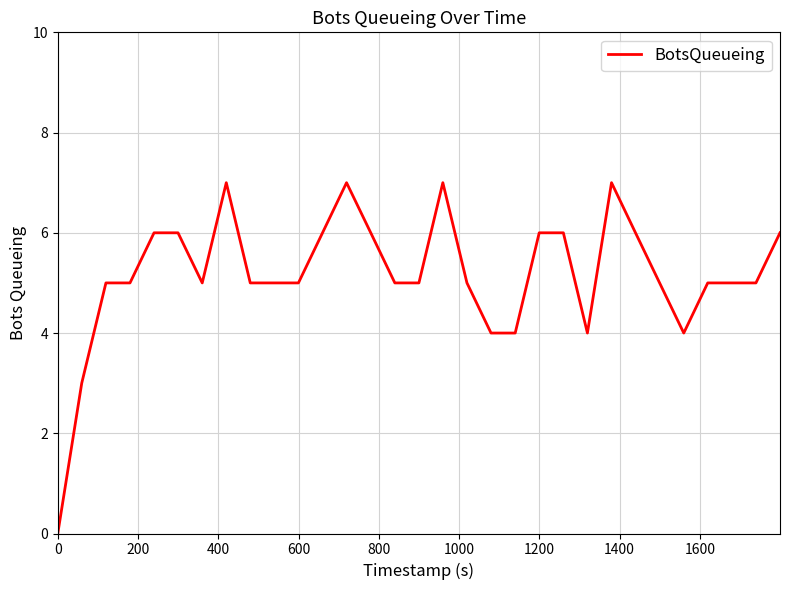

How many values are above zero?

30